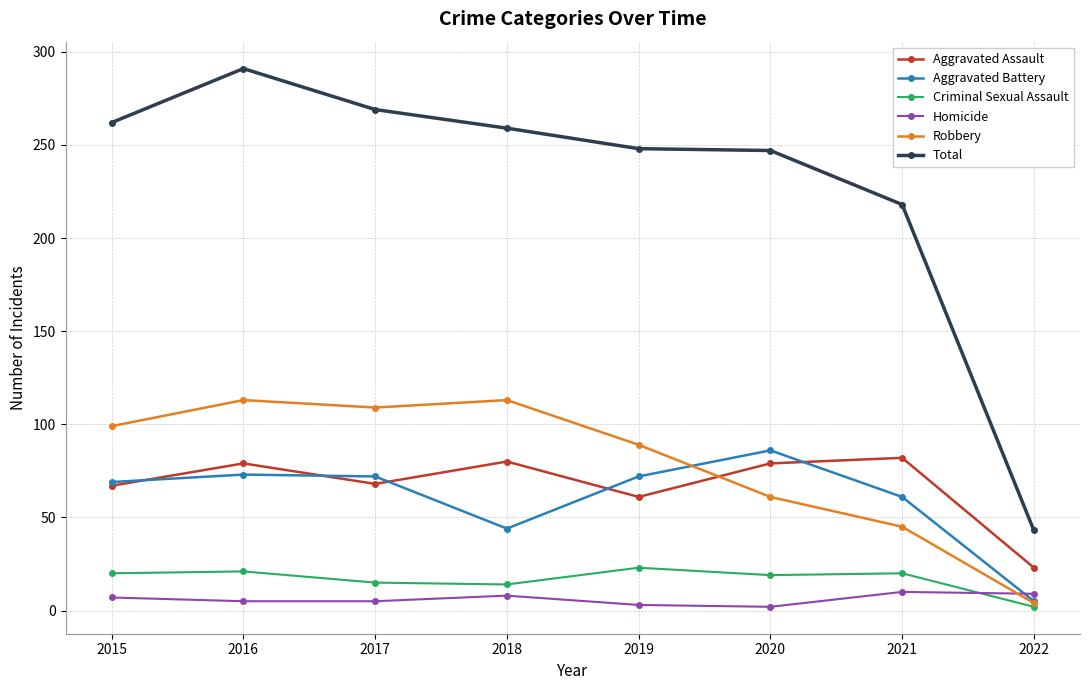

Where do Criminal Sexual Assault and Homicide first cross each other?

2021 and 2022